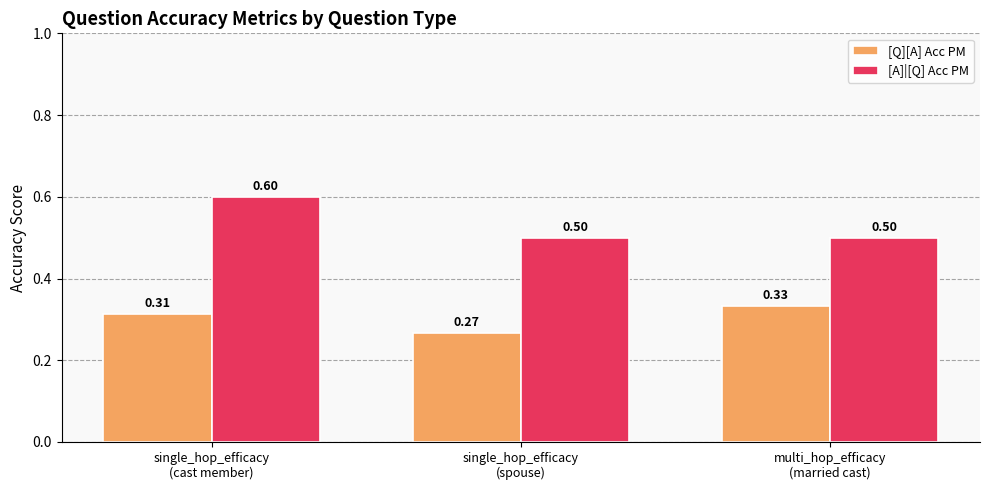

Does the chart contain stacked bars?

No